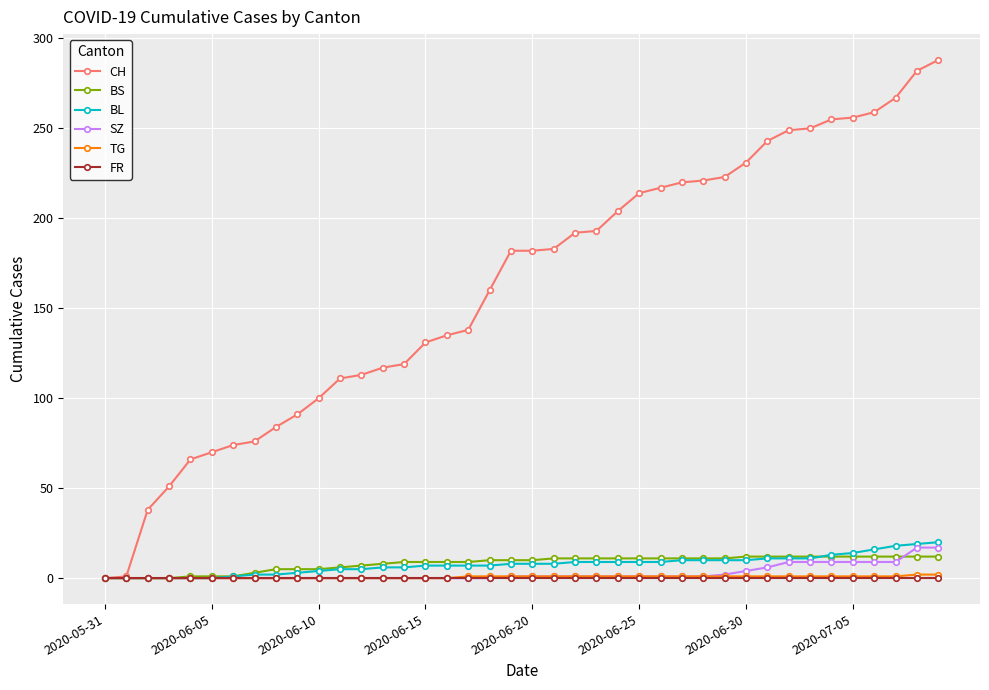

Which series has the widest spread of values?

CH